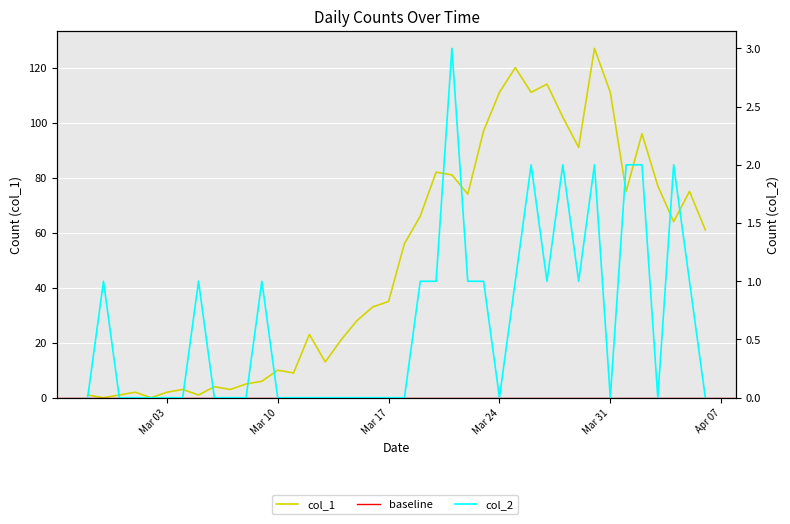

What is the sum of all col_1 values?

1991